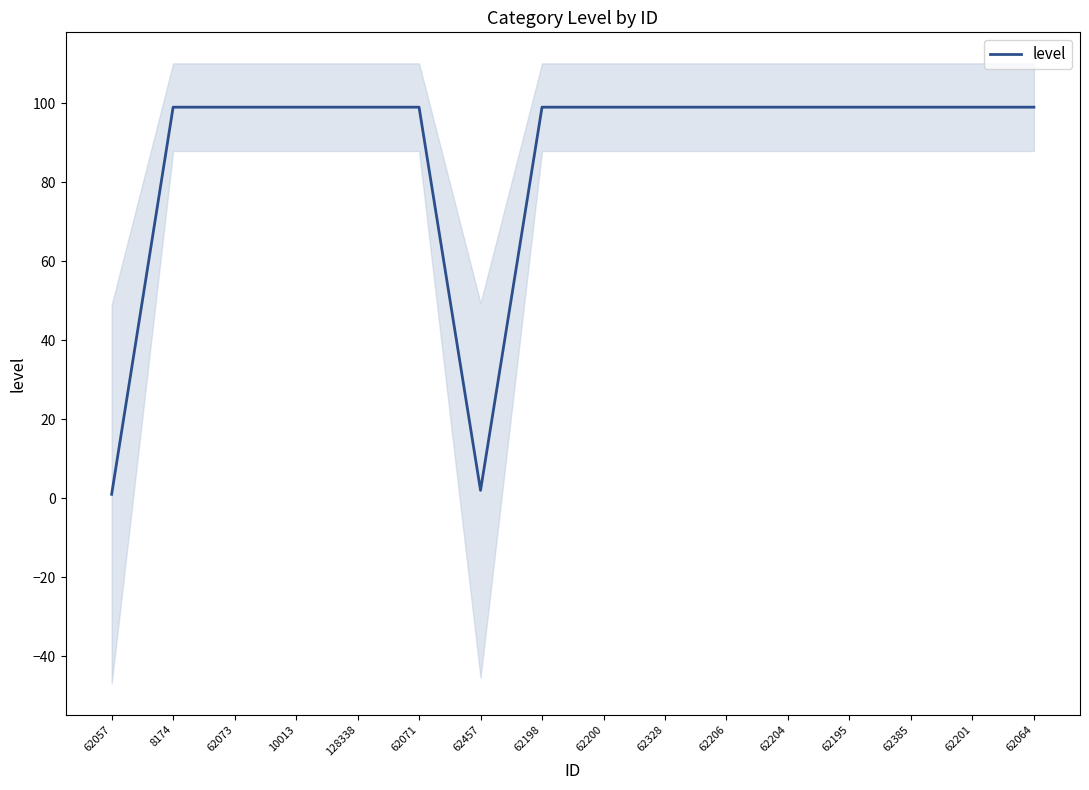

What is the average value?

87